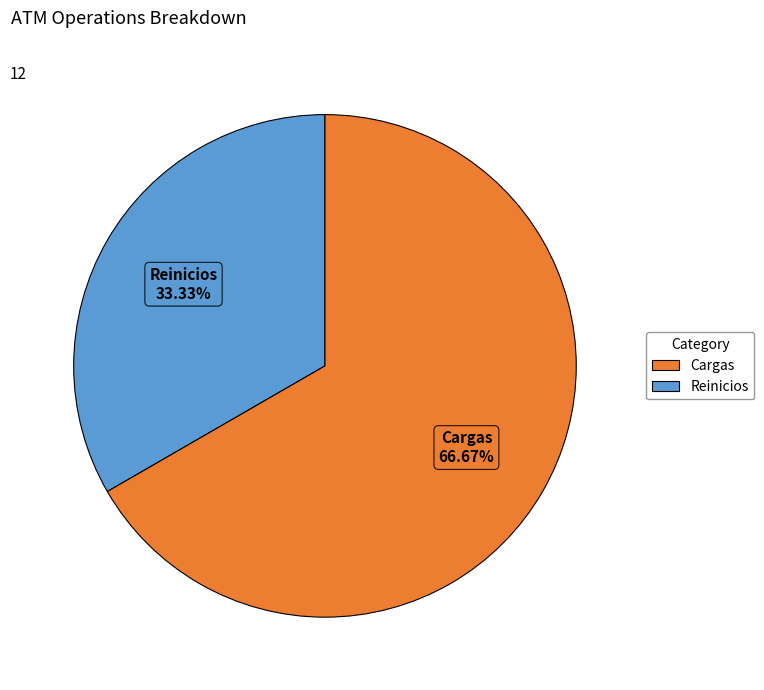

Which category accounts for the majority?

Cargas